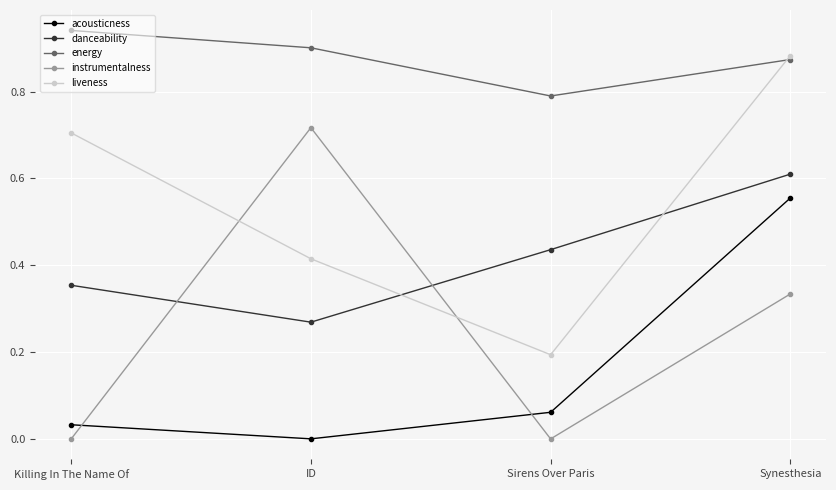

The value of danceability at Synesthesia is 0.6. True or false?

True